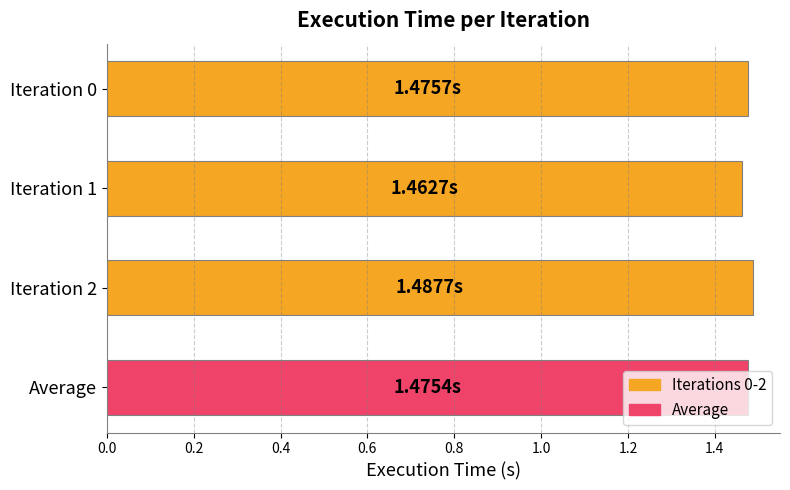

Approximately how many times larger is the value at Average compared to Iteration 0?

1.0